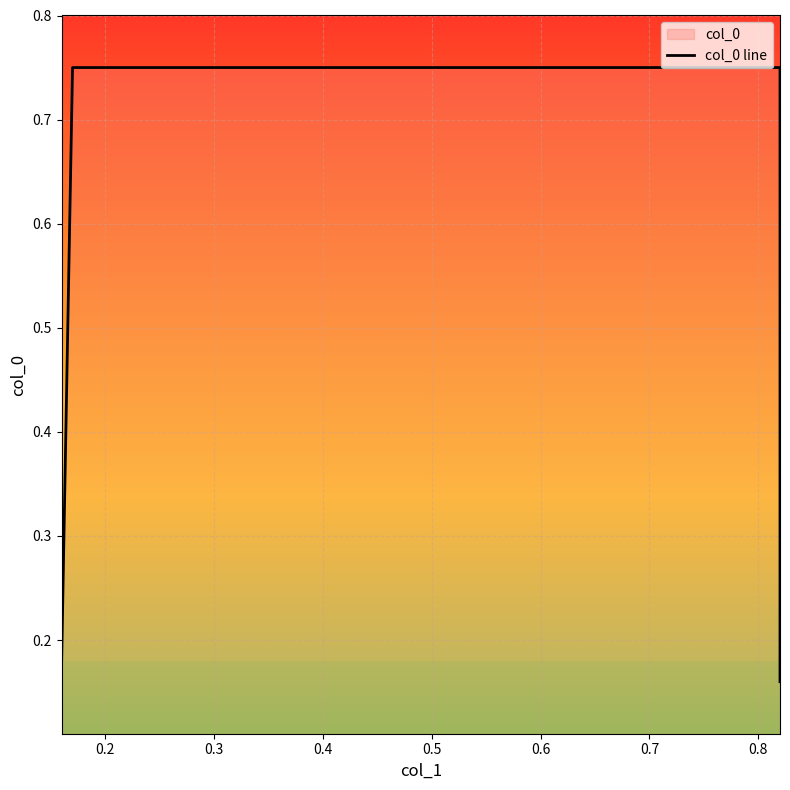

The chart shows a value of 1.3 at 0.3. True or false?

False